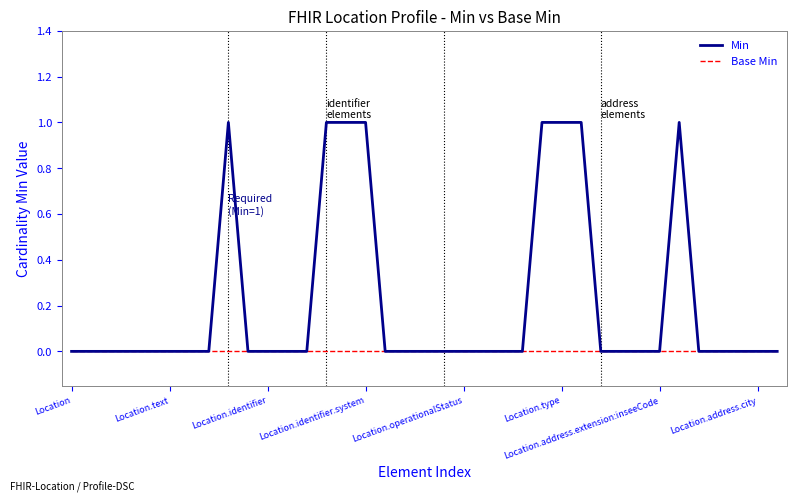

List the series in order of their overall mean, highest first.

Min, Base Min